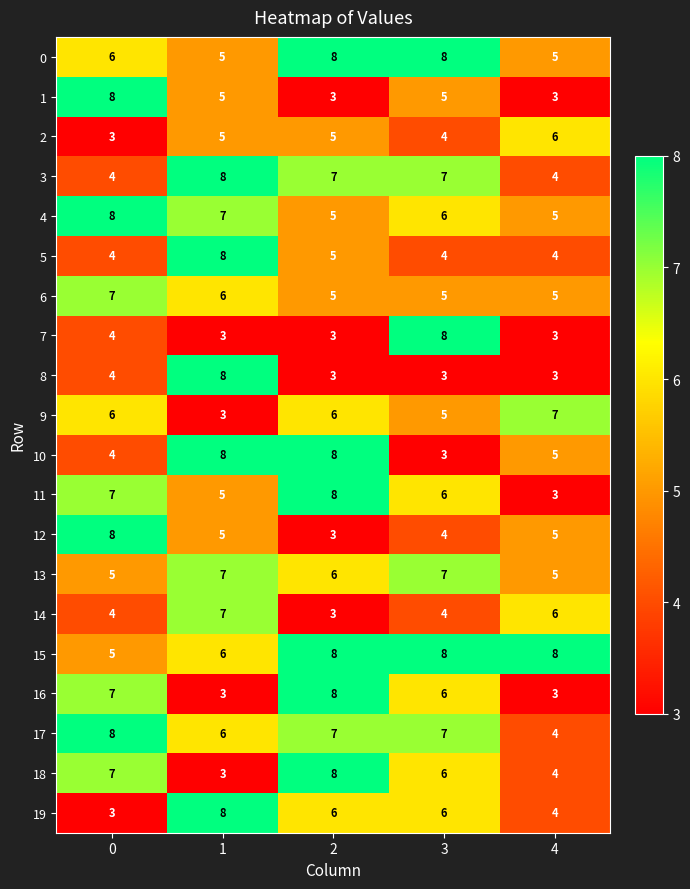

What is the spread (max minus min) of values at 4?

5